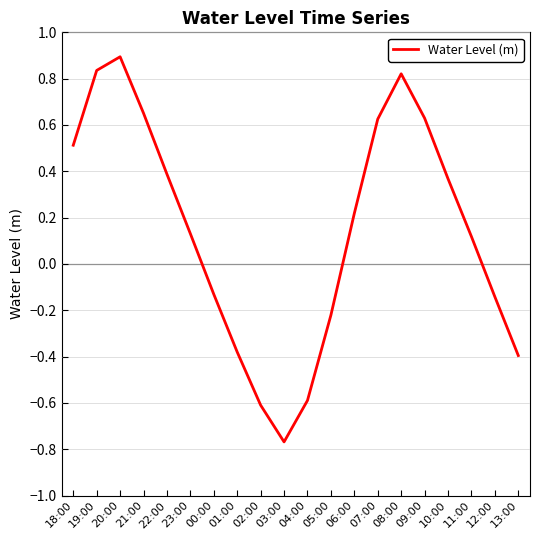

What position from the left is 22:00?

5